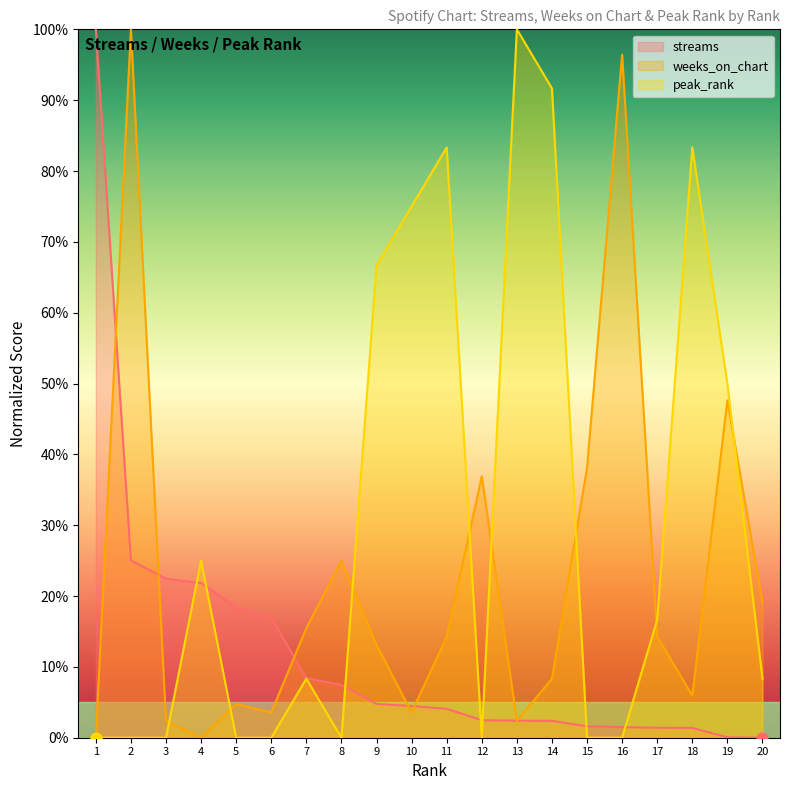

At which category is the sum across all series the highest?

2